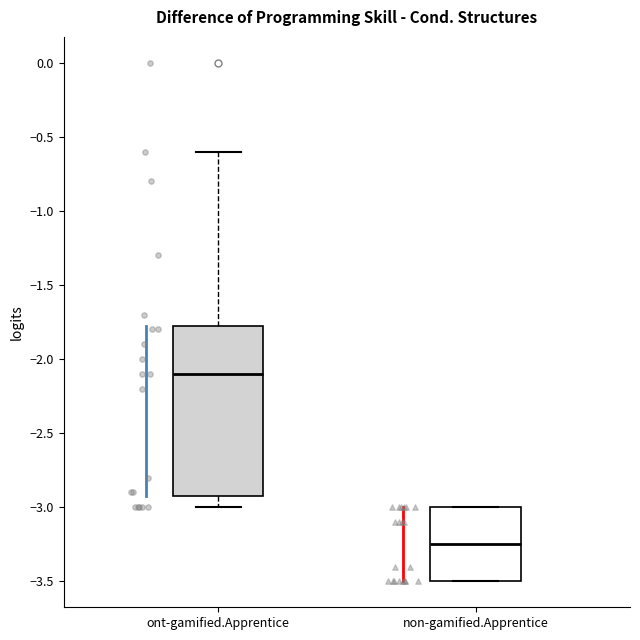

Which box has the highest median line?

ont-gamified.Apprentice